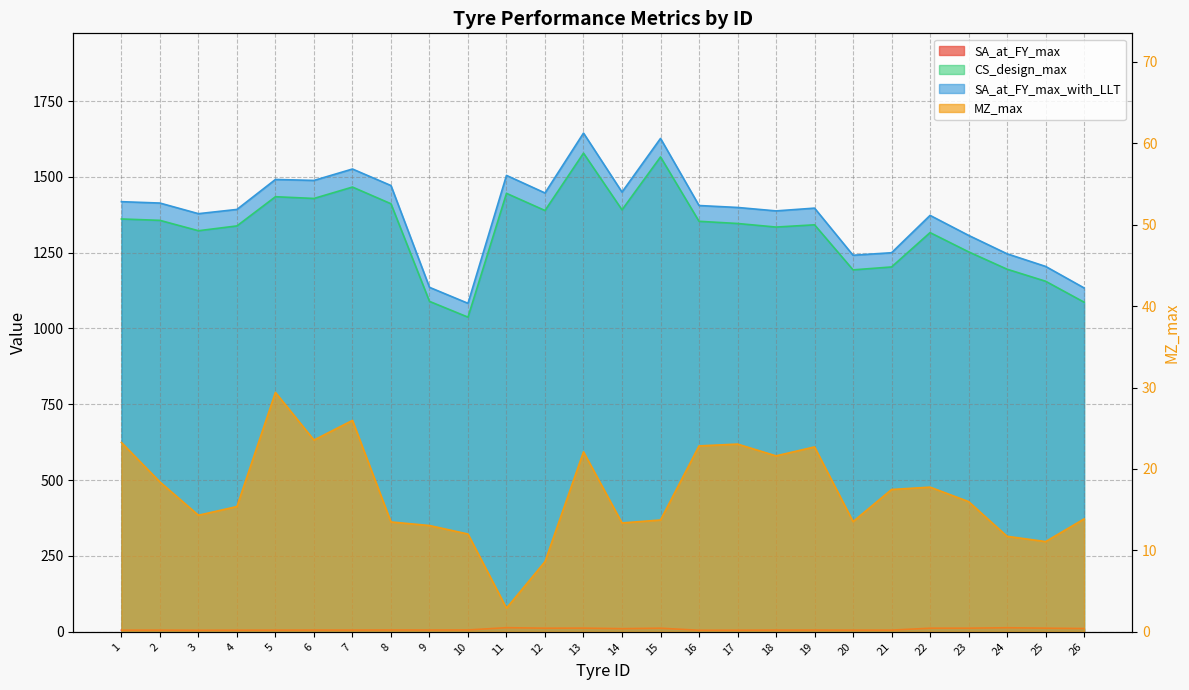

The CS_design_max series shows 1195.5 at 24. True or false?

True